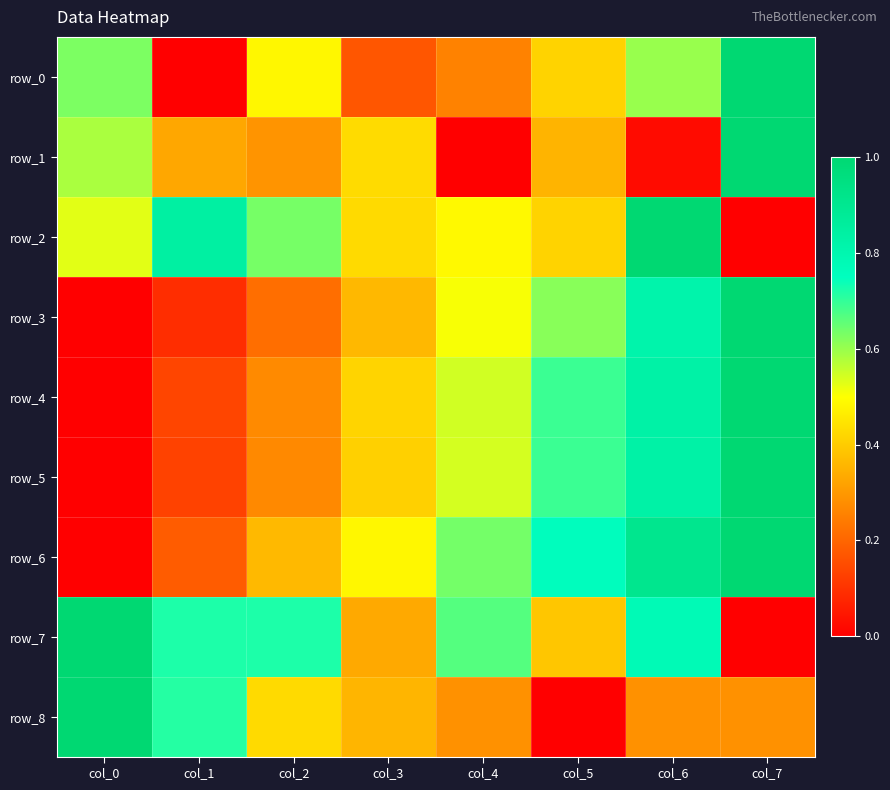

Reading left to right, list all the values displayed in this chart.

row_0: col_0=0.6	col_1=0.0	col_2=0.5	col_3=0.2	col_4=0.3	col_5=0.4	col_6=0.6	col_7=1.0
row_1: col_0=0.6	col_1=0.3	col_2=0.3	col_3=0.4	col_4=0.0	col_5=0.4	col_6=0.0	col_7=1.0
row_2: col_0=0.5	col_1=0.8	col_2=0.6	col_3=0.4	col_4=0.5	col_5=0.4	col_6=1.0	col_7=0.0
row_3: col_0=0.0	col_1=0.1	col_2=0.2	col_3=0.4	col_4=0.5	col_5=0.6	col_6=0.8	col_7=1.0
row_4: col_0=0.0	col_1=0.1	col_2=0.3	col_3=0.4	col_4=0.5	col_5=0.7	col_6=0.8	col_7=1.0
row_5: col_0=0.0	col_1=0.1	col_2=0.3	col_3=0.4	col_4=0.5	col_5=0.7	col_6=0.8	col_7=1.0
row_6: col_0=0.0	col_1=0.2	col_2=0.4	col_3=0.5	col_4=0.6	col_5=0.8	col_6=0.9	col_7=1.0
row_7: col_0=1.0	col_1=0.7	col_2=0.7	col_3=0.3	col_4=0.7	col_5=0.4	col_6=0.8	col_7=0.0
row_8: col_0=1.0	col_1=0.7	col_2=0.4	col_3=0.4	col_4=0.3	col_5=0.0	col_6=0.3	col_7=0.3